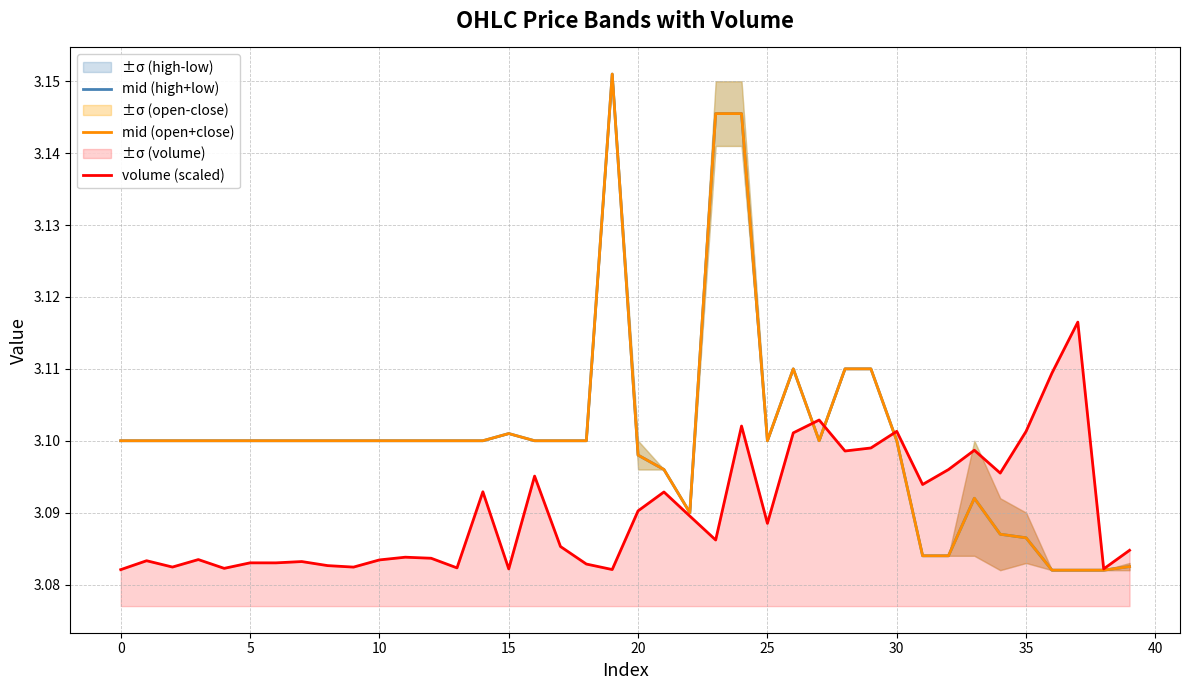

True or false: mid (open+close) has more than 1 interior local peaks.

True